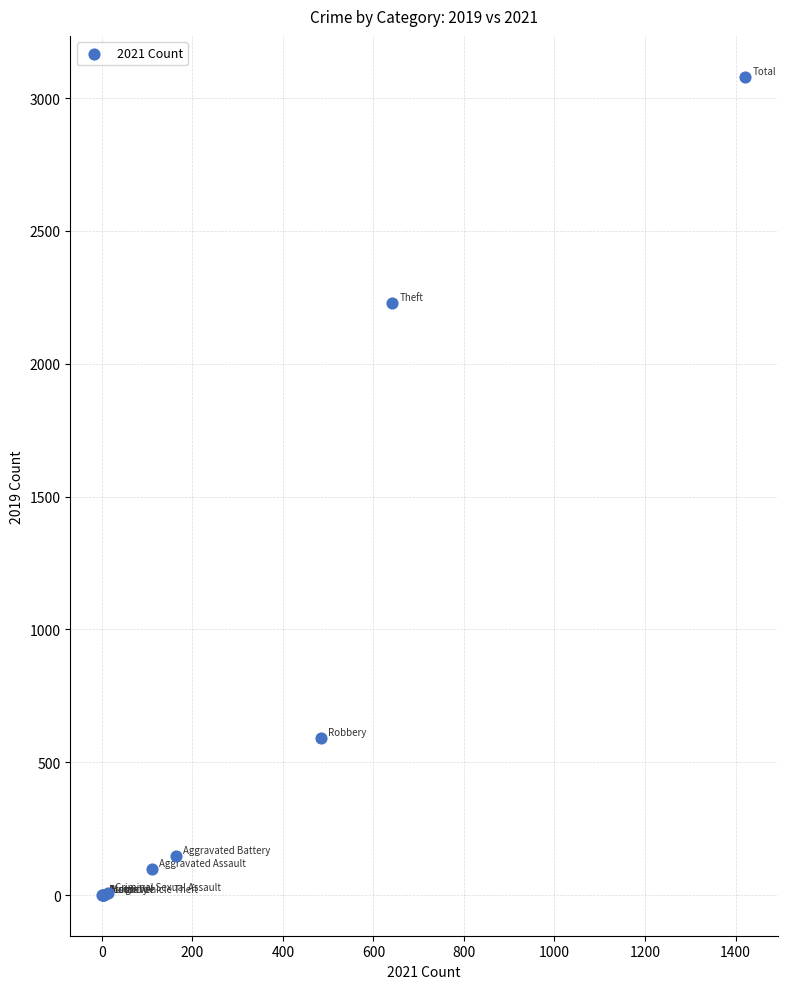

What Y value in the scatter plot is closest to 1540?

2230